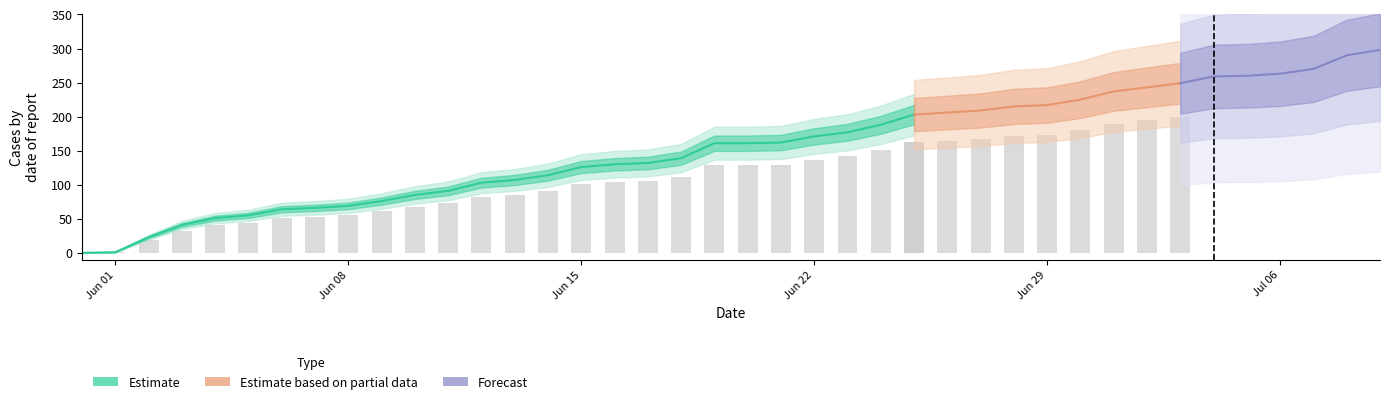

Is it true that Estimate equals 80 at Jun 15?

False